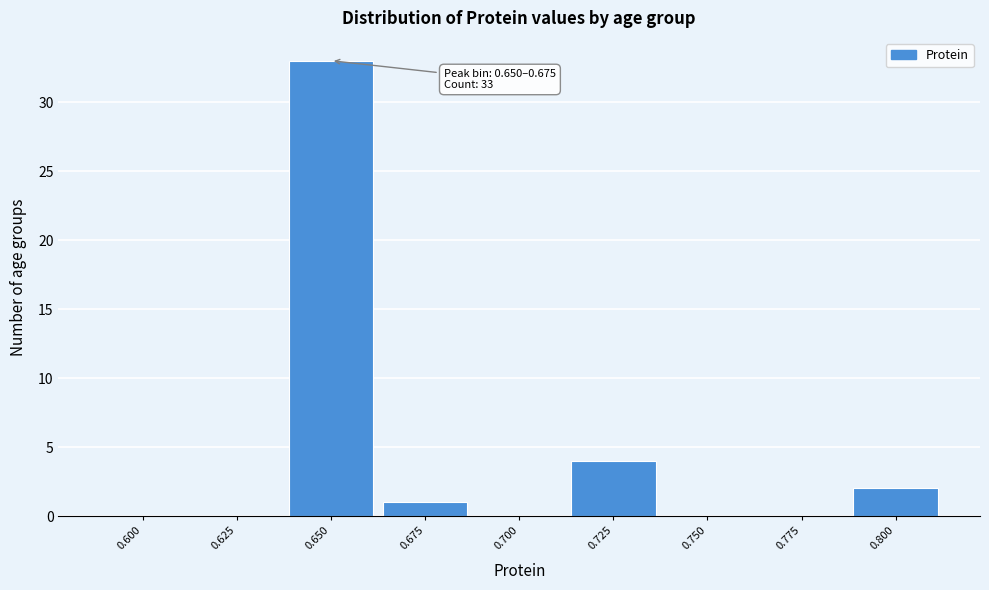

Reading left to right, what are all the values shown in this chart?

0.600=0	0.625=0	0.650=33	0.675=1	0.700=0	0.725=4	0.750=0	0.775=0	0.800=2